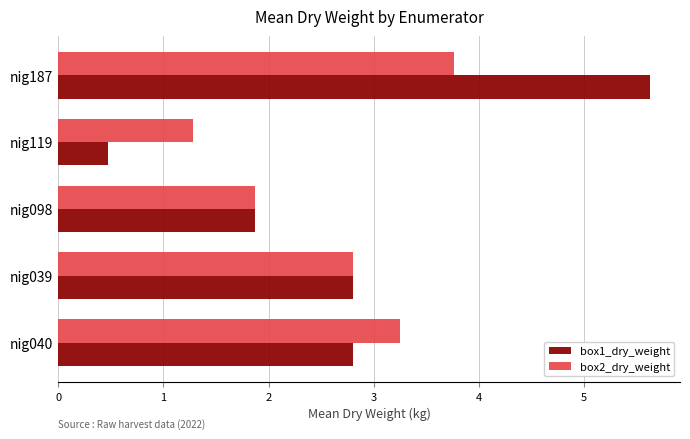

What is the total value across all series at nig098?

3.8